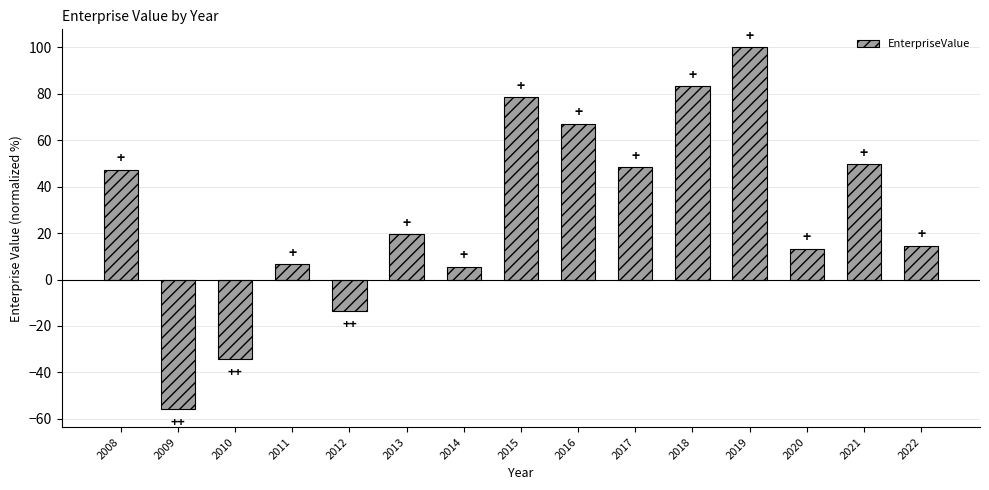

How many values exceed 19?

8